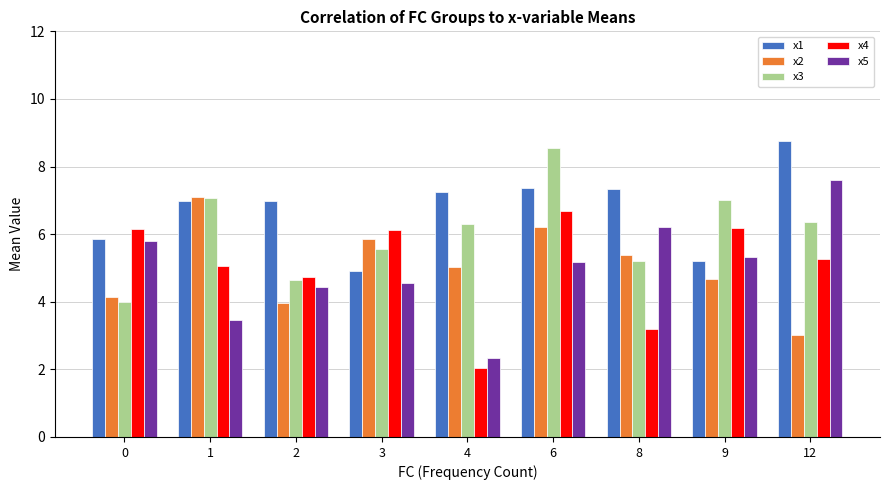

How many bars are there in each group?

5